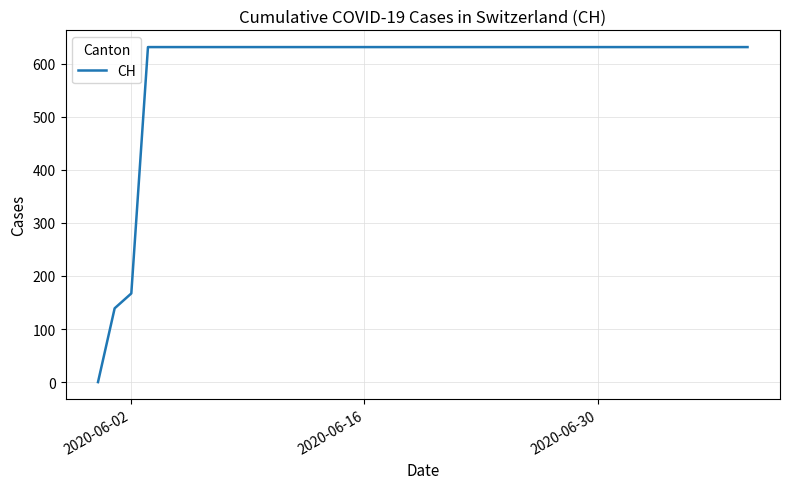

What is the maximum value shown in the chart?

631